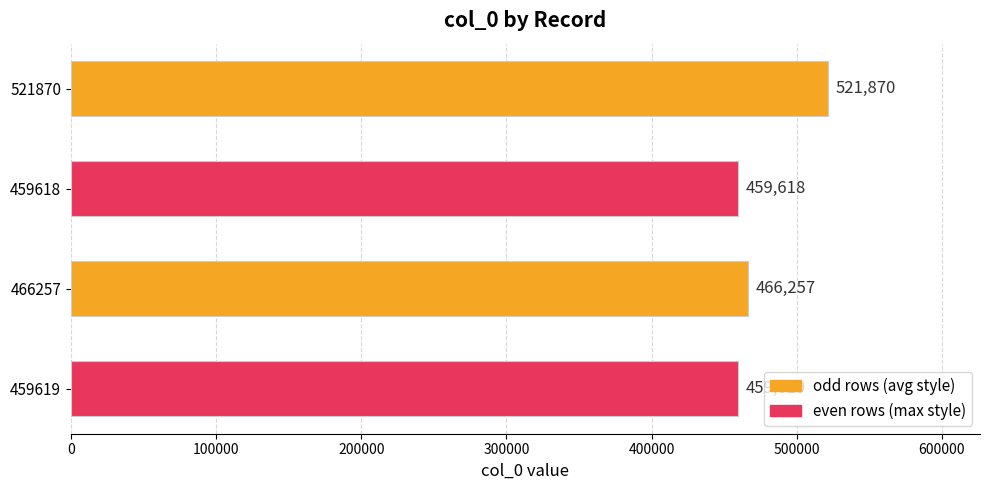

What is the minimum value shown in the chart?

459618